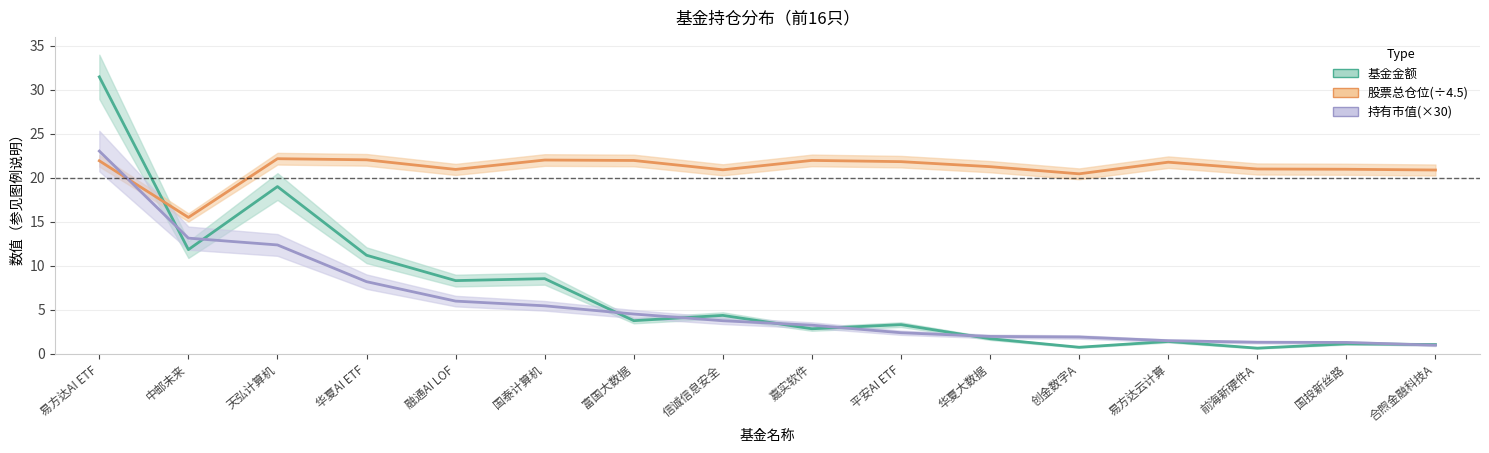

What is the spread (max minus min) of values at 华夏AI ETF?

13.8